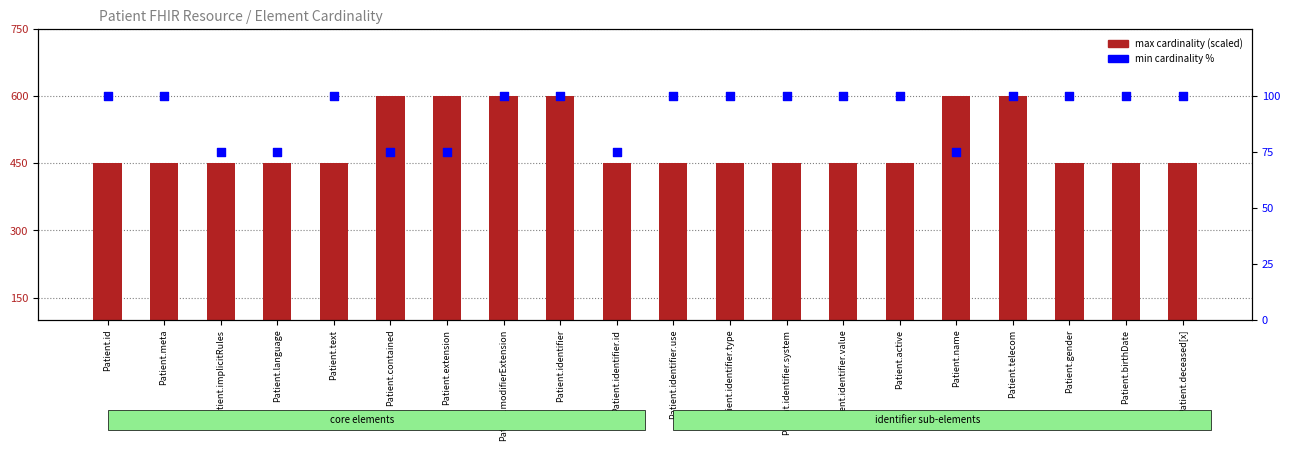

What are all the series names shown in the legend?

max cardinality (scaled), min cardinality %